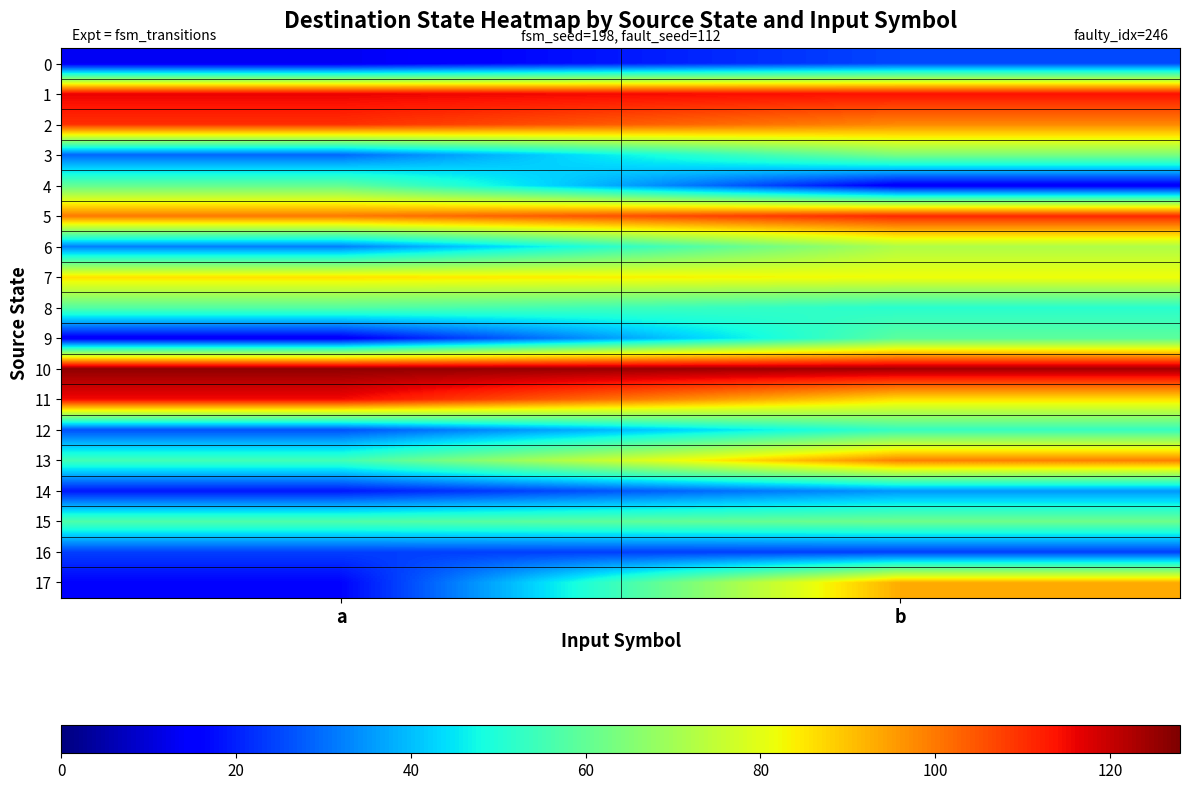

How many series are shown in this chart?

18